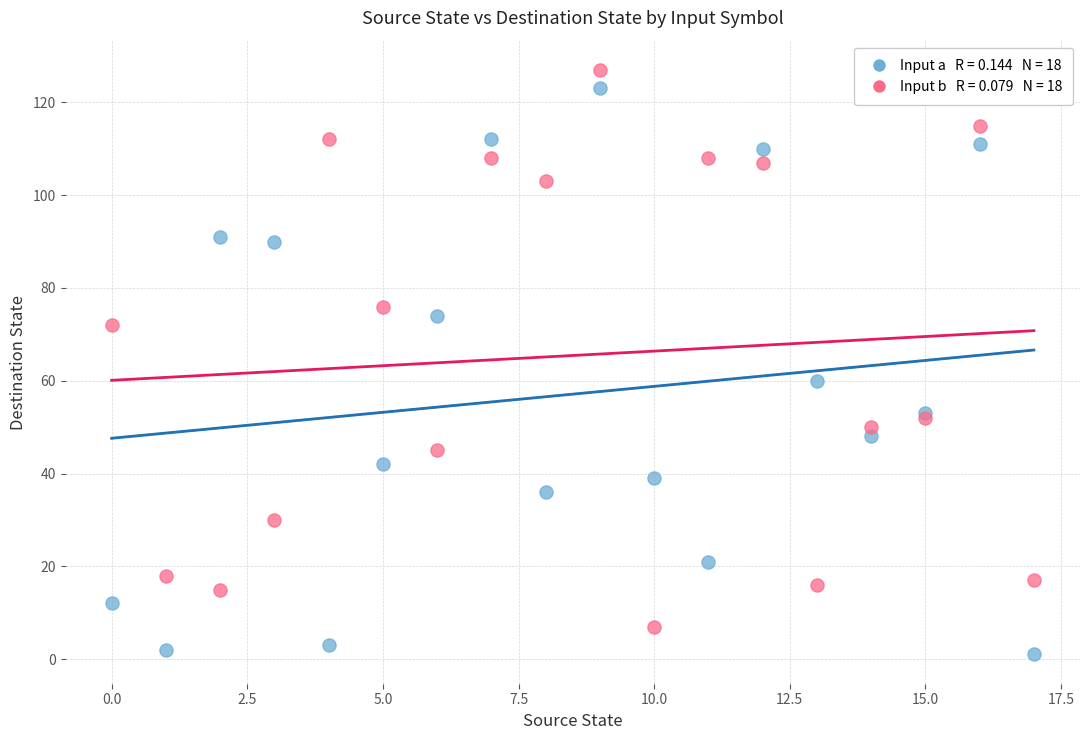

Across all series, what Y value is closest to 64?

60